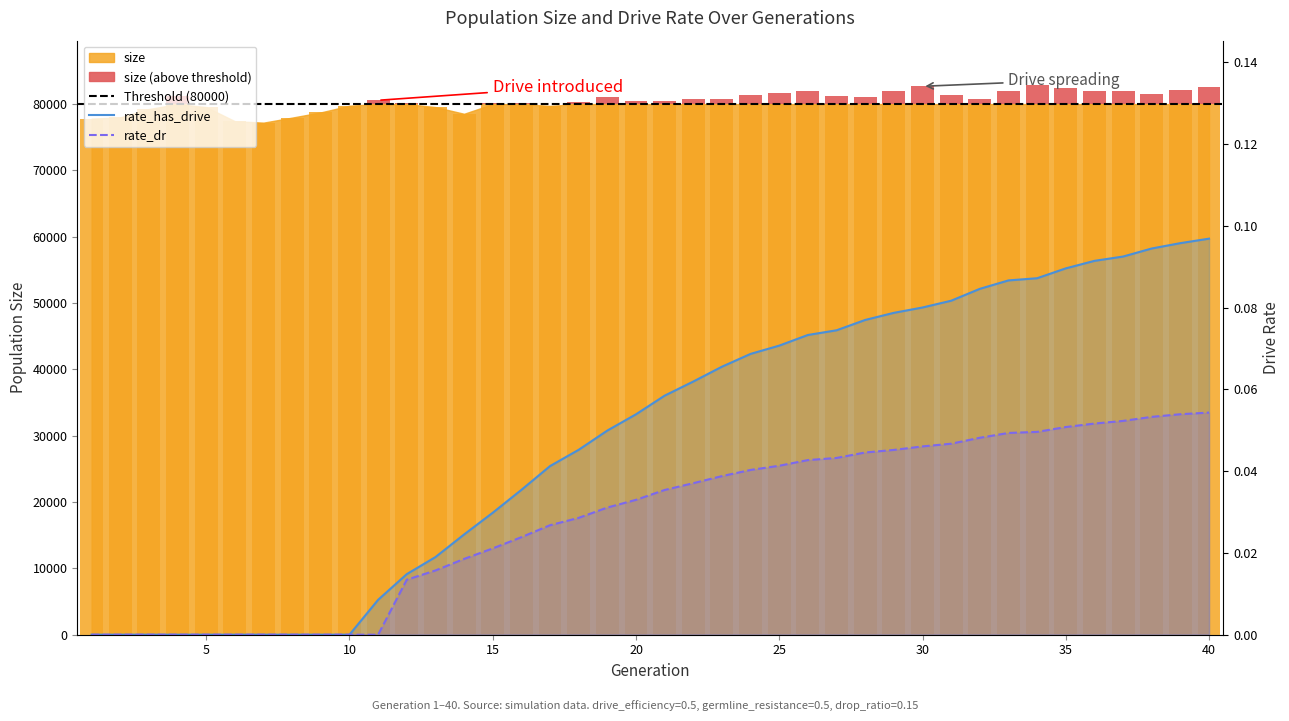

How many bars are there in total?

80